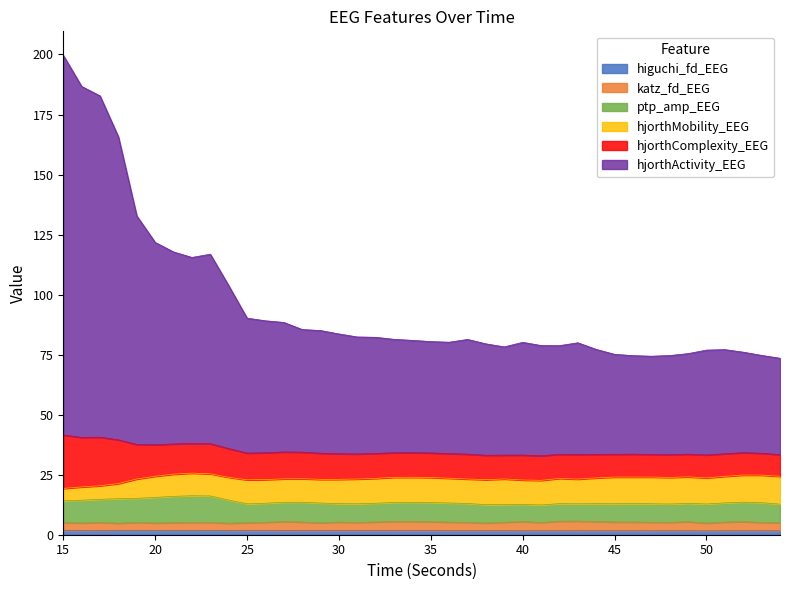

True or false: hjorthComplexity_EEG and ptp_amp_EEG cross at least once.

False